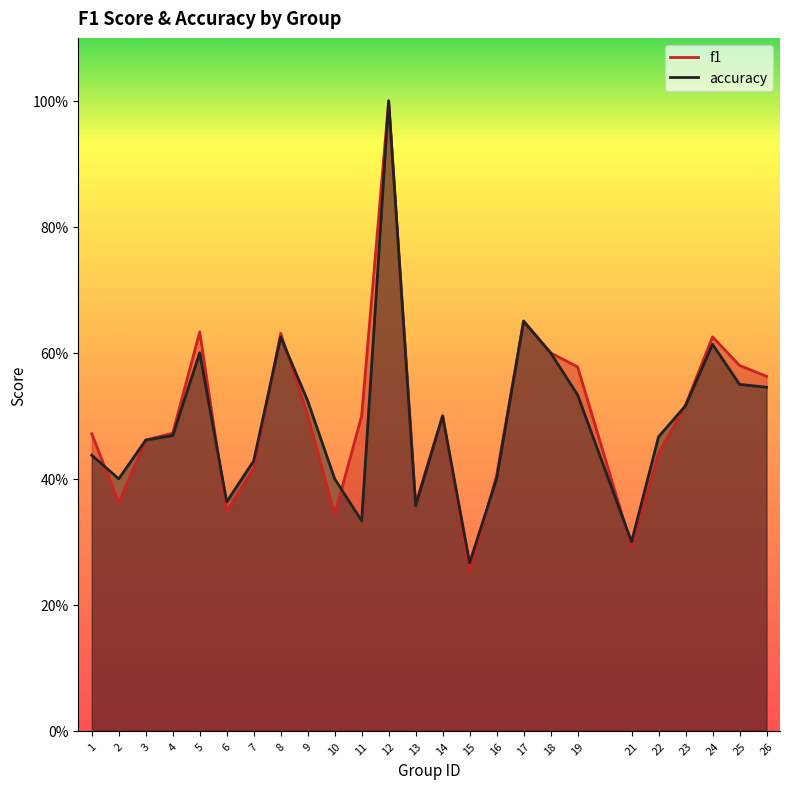

At which label is accuracy closest to 0?

15